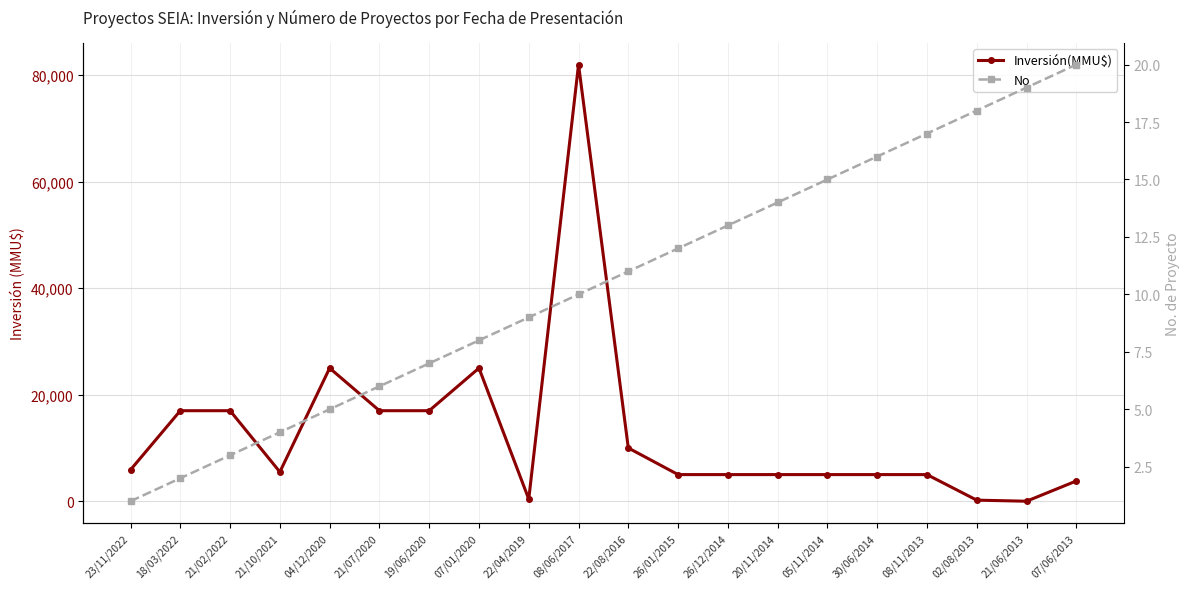

What is the sum of all No values?

210